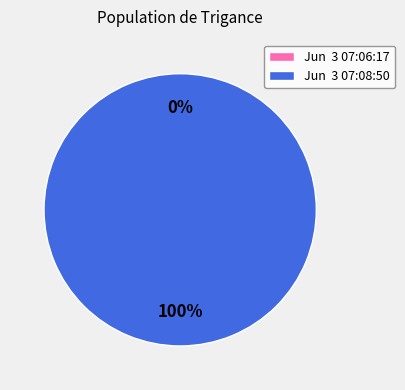

Is it true that Jun  3 07:06:17 is 1% of the pie?

False